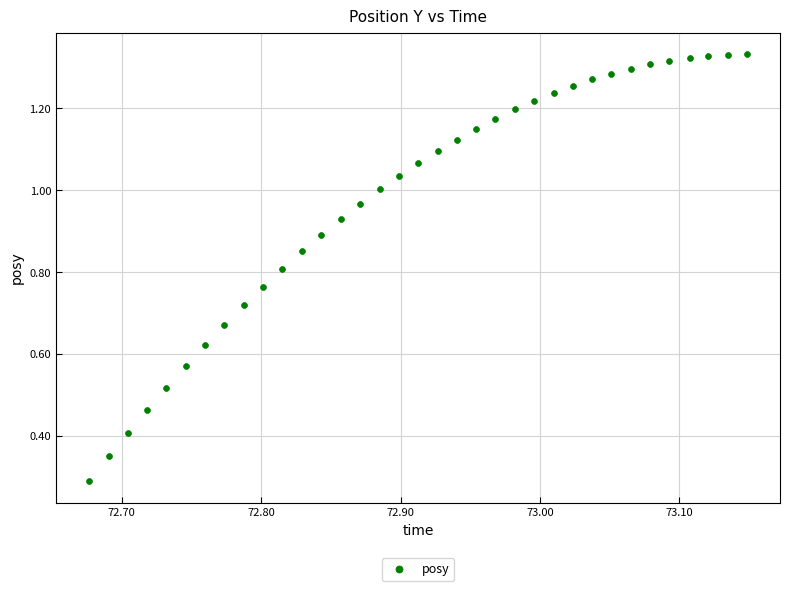

What Y value in the scatter plot is closest to 0?

0.3